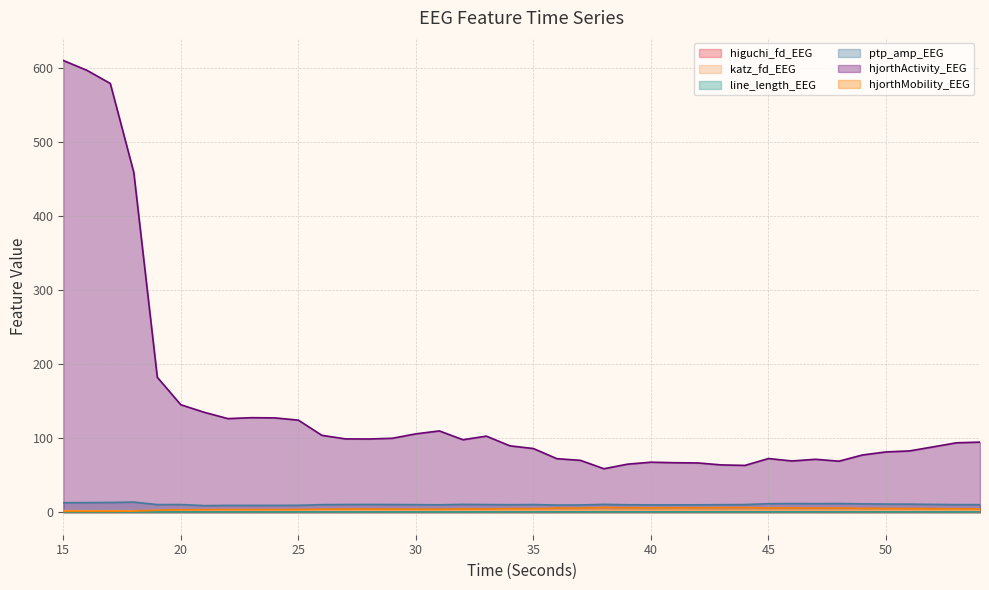

What is the approximate value of higuchi_fd_EEG at 32?

1.5